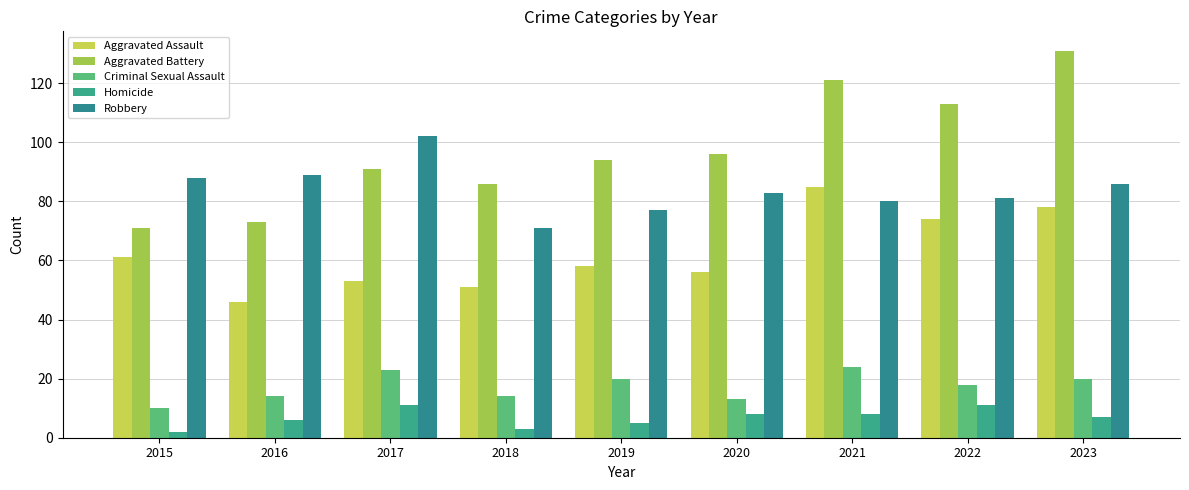

Reading left to right, what are all the values shown in this chart?

Aggravated Assault: 2015=61	2016=46	2017=53	2018=51	2019=58	2020=56	2021=85	2022=74	2023=78
Aggravated Battery: 2015=71	2016=73	2017=91	2018=86	2019=94	2020=96	2021=121	2022=113	2023=131
Criminal Sexual Assault: 2015=10	2016=14	2017=23	2018=14	2019=20	2020=13	2021=24	2022=18	2023=20
Homicide: 2015=2	2016=6	2017=11	2018=3	2019=5	2020=8	2021=8	2022=11	2023=7
Robbery: 2015=88	2016=89	2017=102	2018=71	2019=77	2020=83	2021=80	2022=81	2023=86